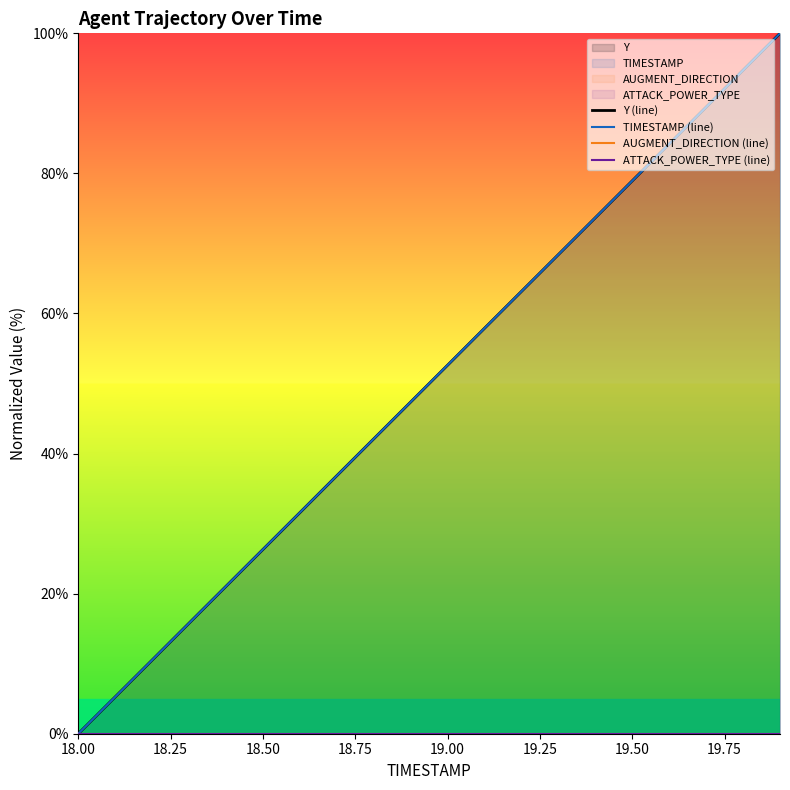

Which series has the largest range (max minus min)?

Y (line)